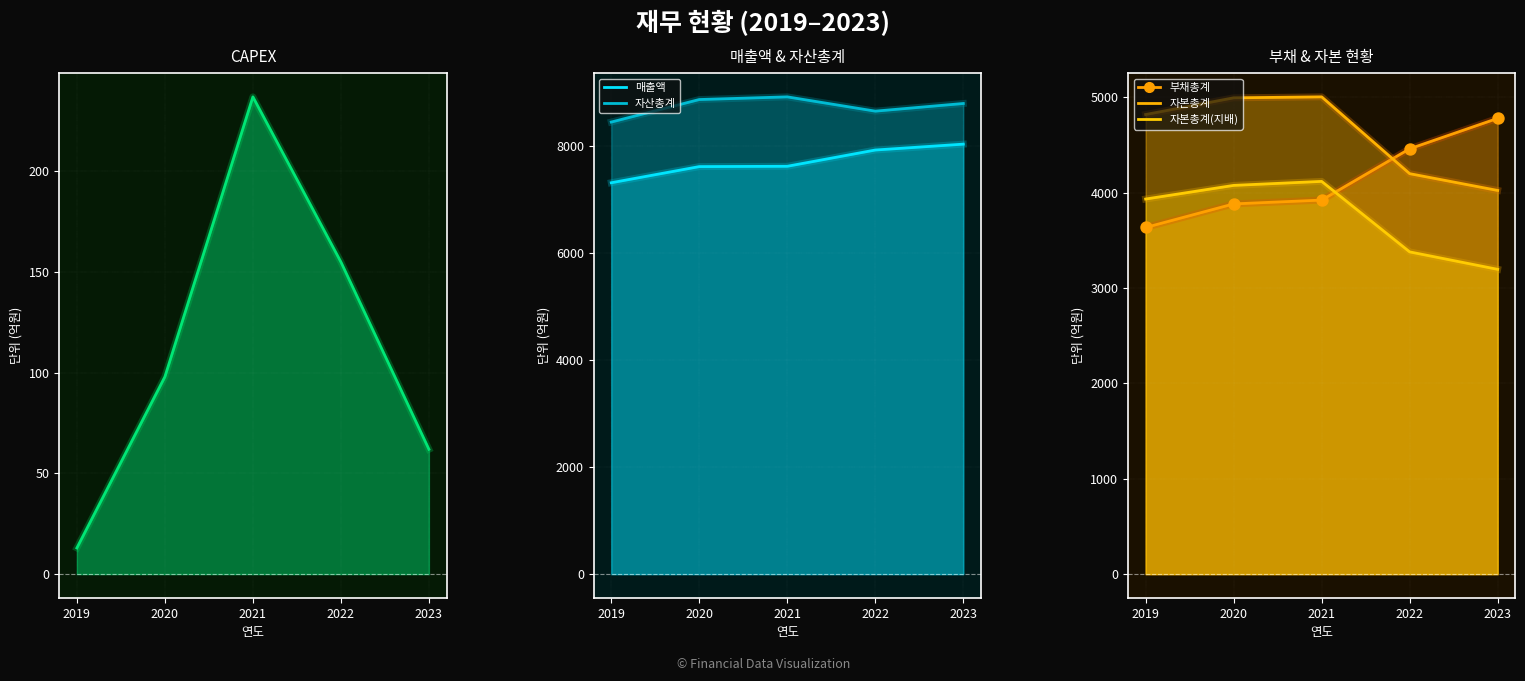

Which series has the largest total across all categories?

자산총계